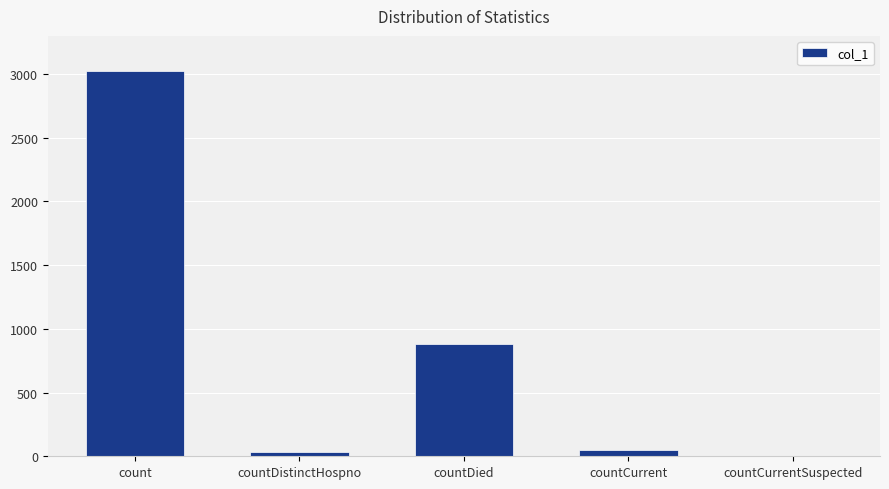

Are the bars horizontal?

No